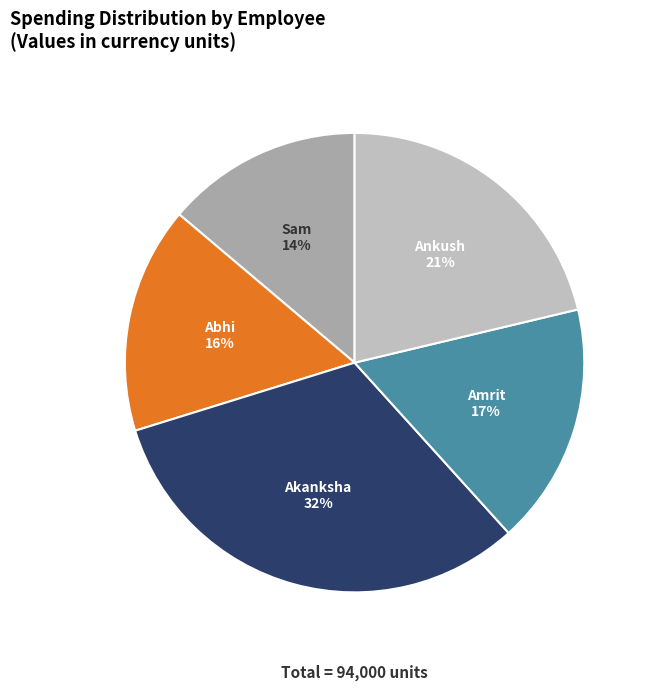

True or false: Abhi accounts for 3% of the total.

False